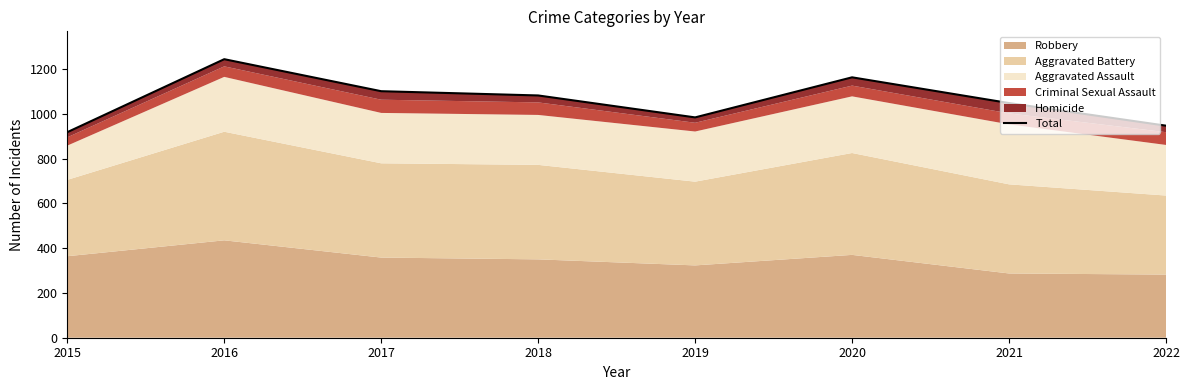

True or false: the data shows 1082 at 2018.

True